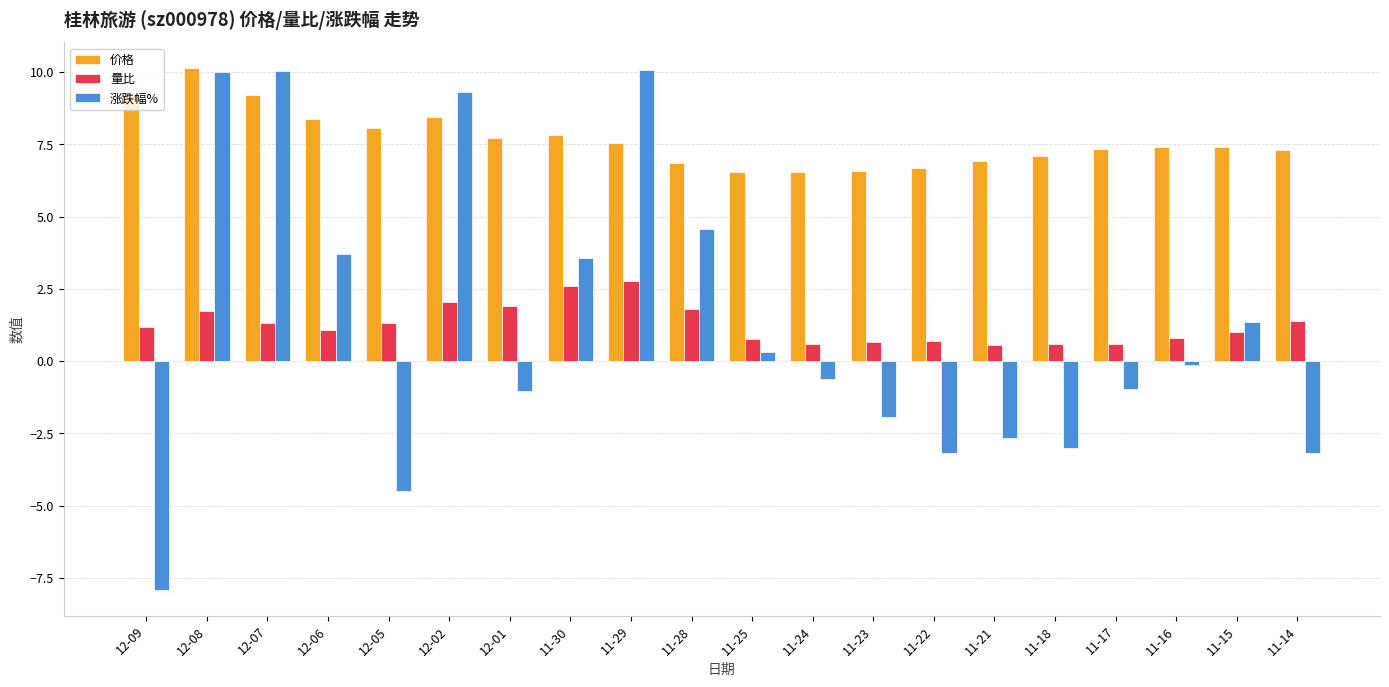

At which label does 价格 first exceed 7?

12-09